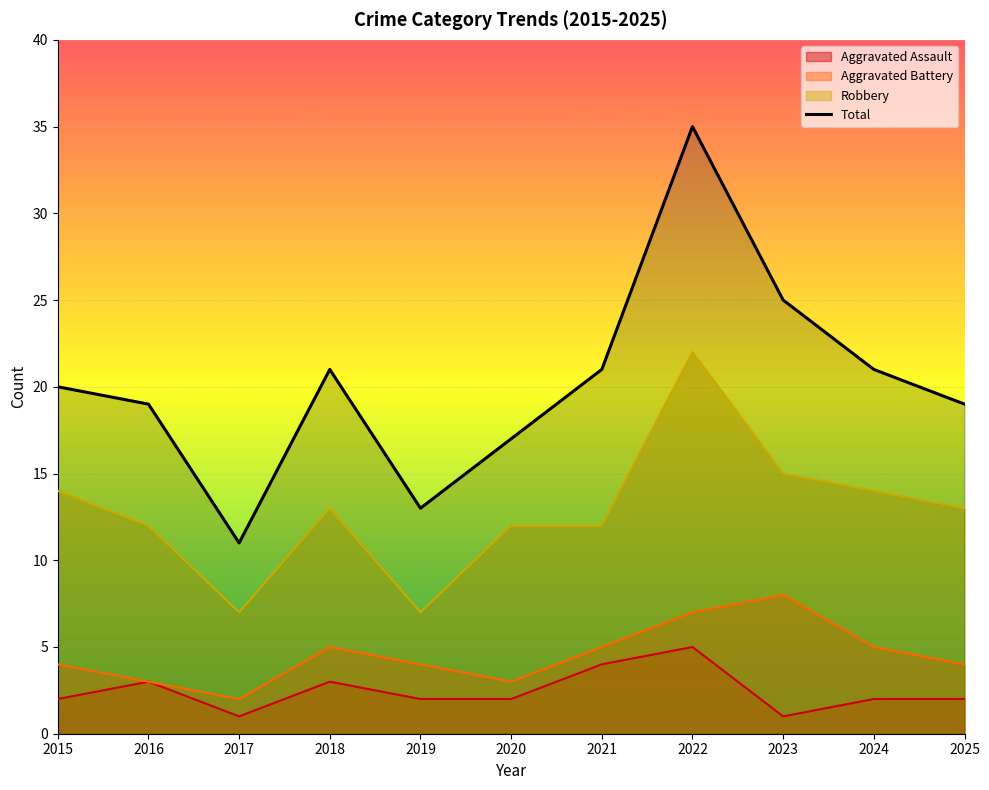

Where is the first local maximum?

2018